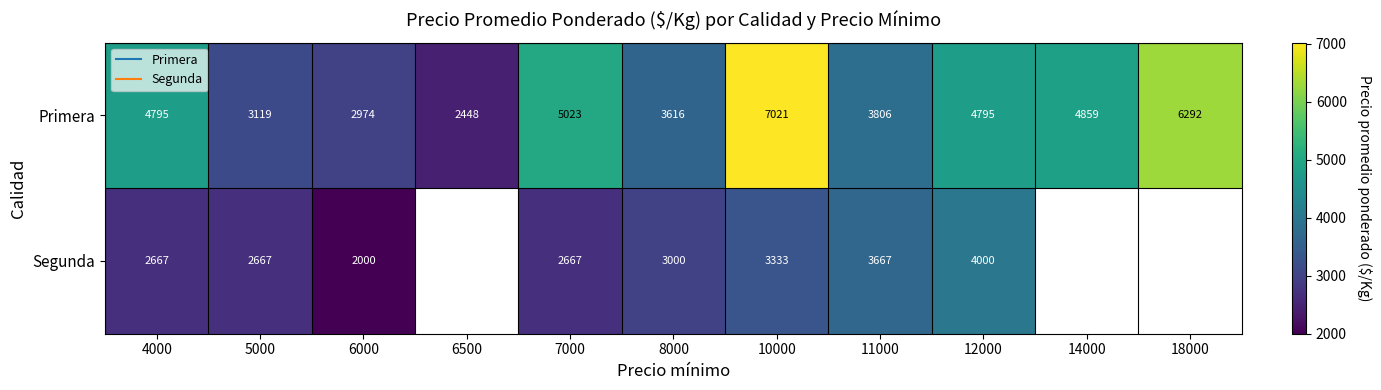

How many data points in Segunda are above 3000?

3